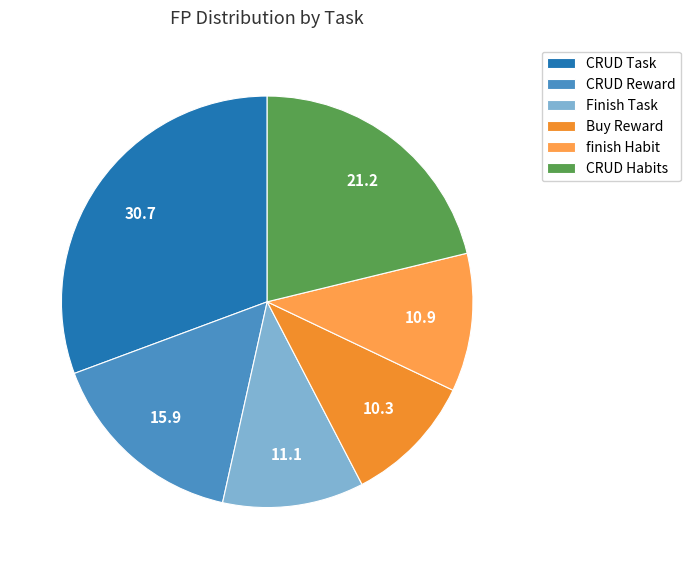

Rank the categories by value from lowest to highest.

Buy Reward, finish Habit, Finish Task, CRUD Reward, CRUD Habits, CRUD Task